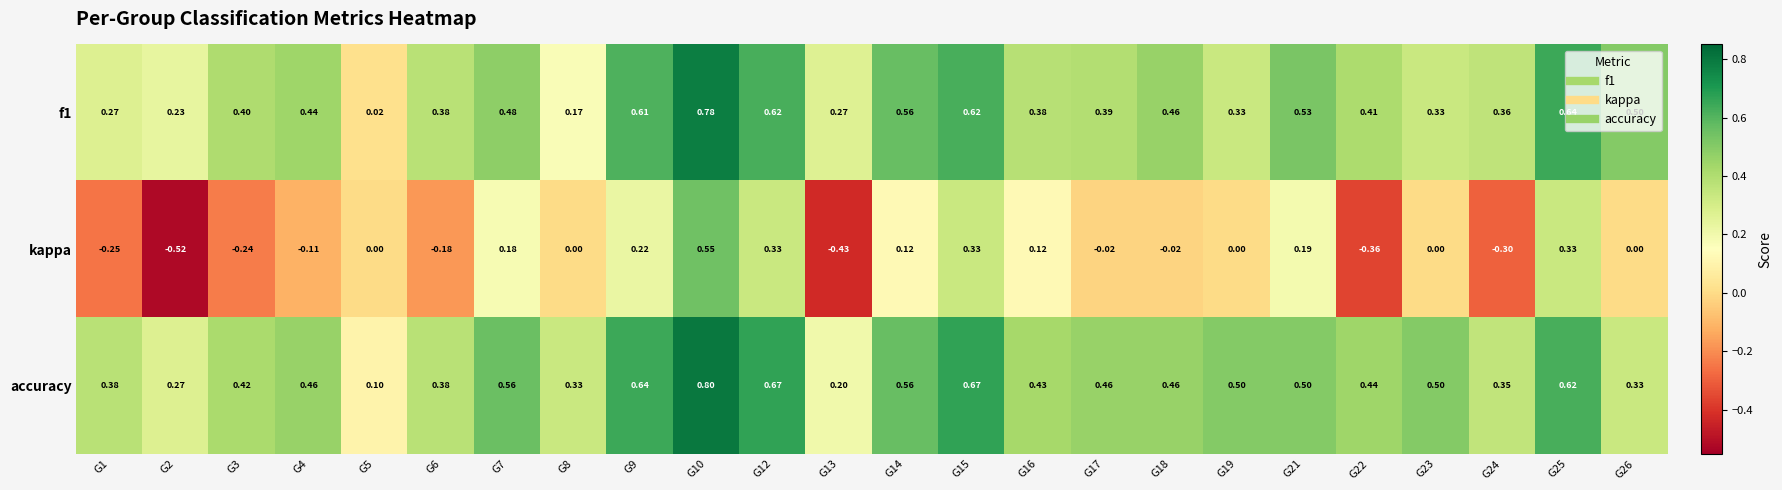

Which series has the largest total across all categories?

accuracy